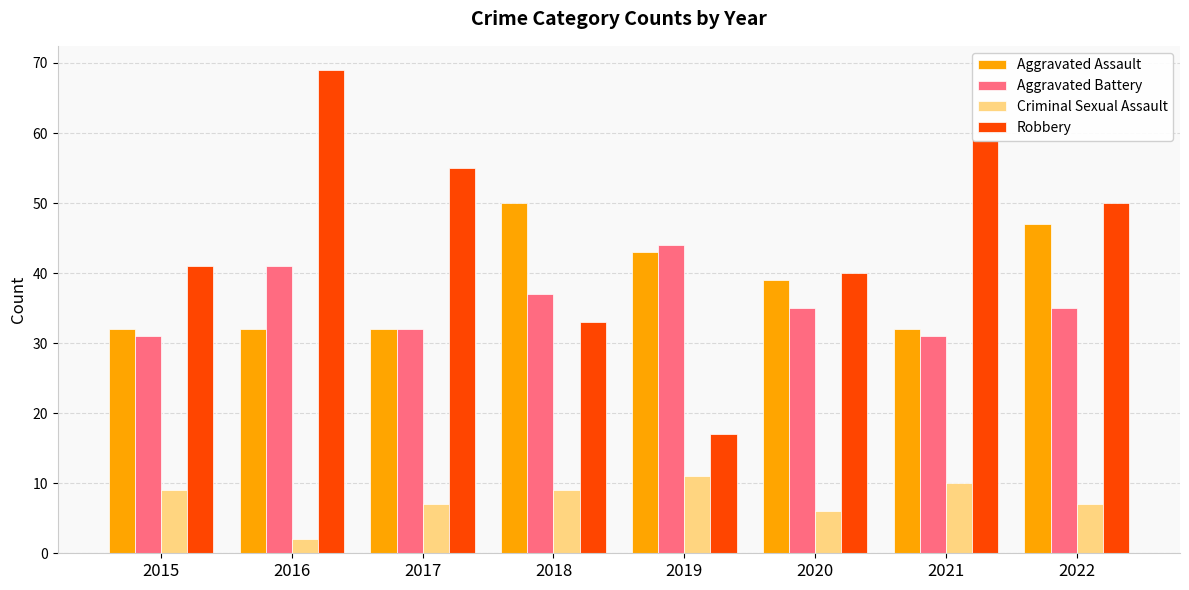

Rank the series by their maximum value, from lowest to highest.

Criminal Sexual Assault, Aggravated Battery, Aggravated Assault, Robbery